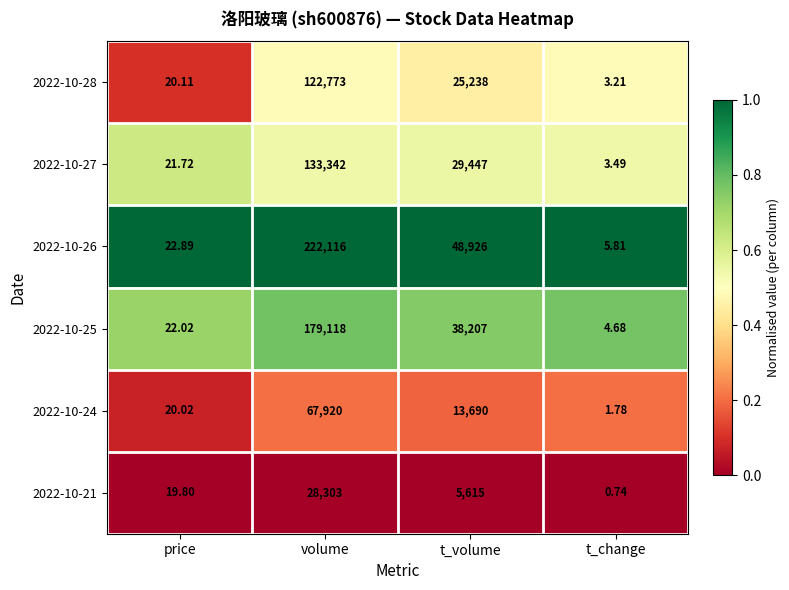

List the series in order of their peak value, highest first.

2022-10-26, 2022-10-25, 2022-10-27, 2022-10-28, 2022-10-24, 2022-10-21